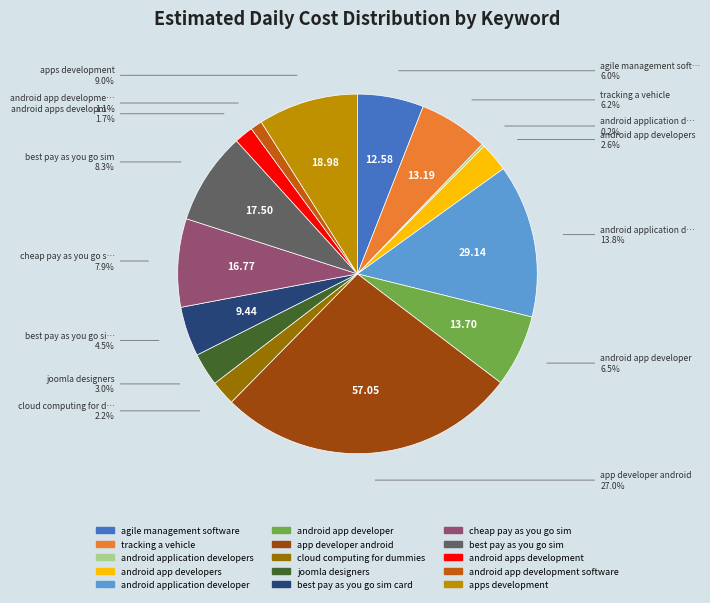

Does any single category account for the majority?

No